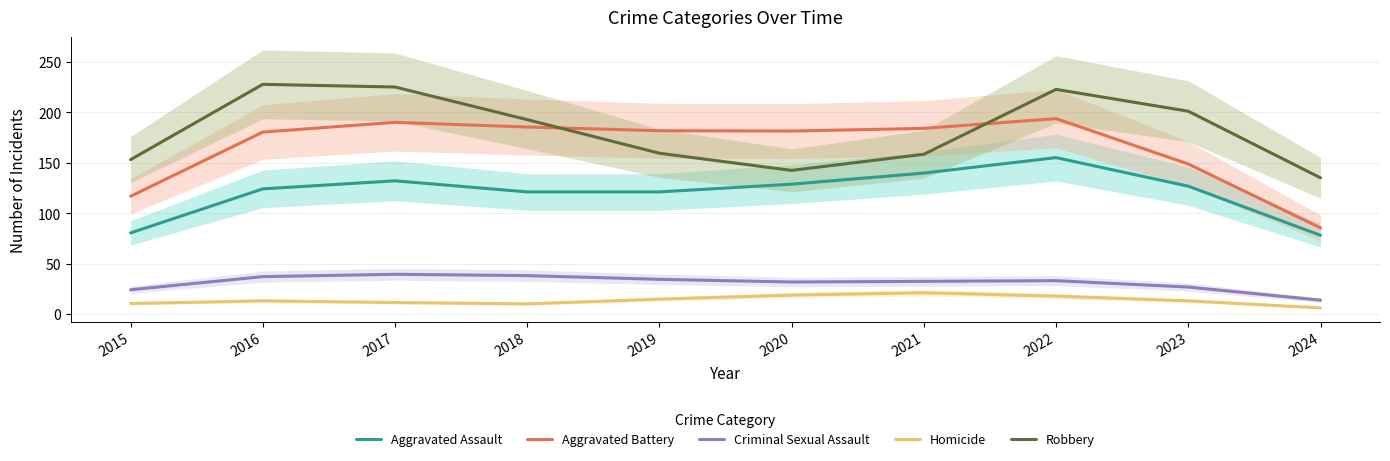

In Robbery, how many points are higher than both neighbors (excluding endpoints)?

2